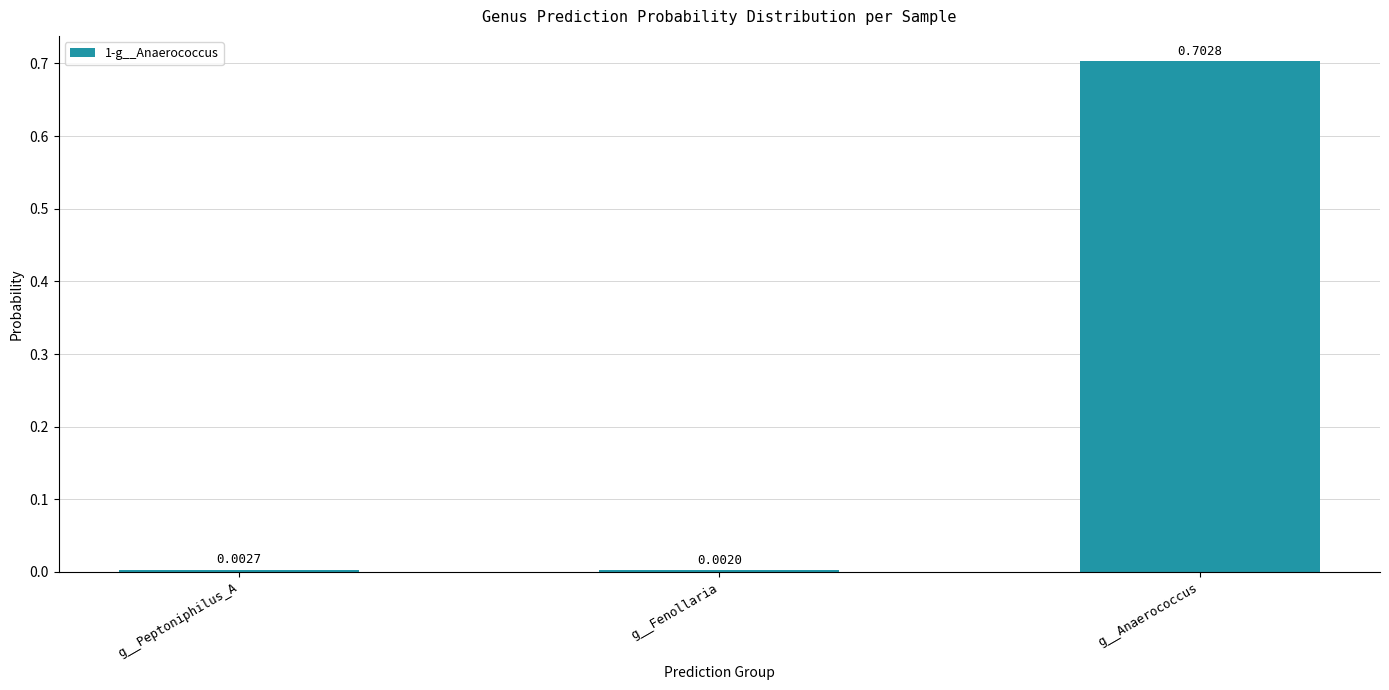

At which category does the chart reach its peak across all series?

g__Anaerococcus